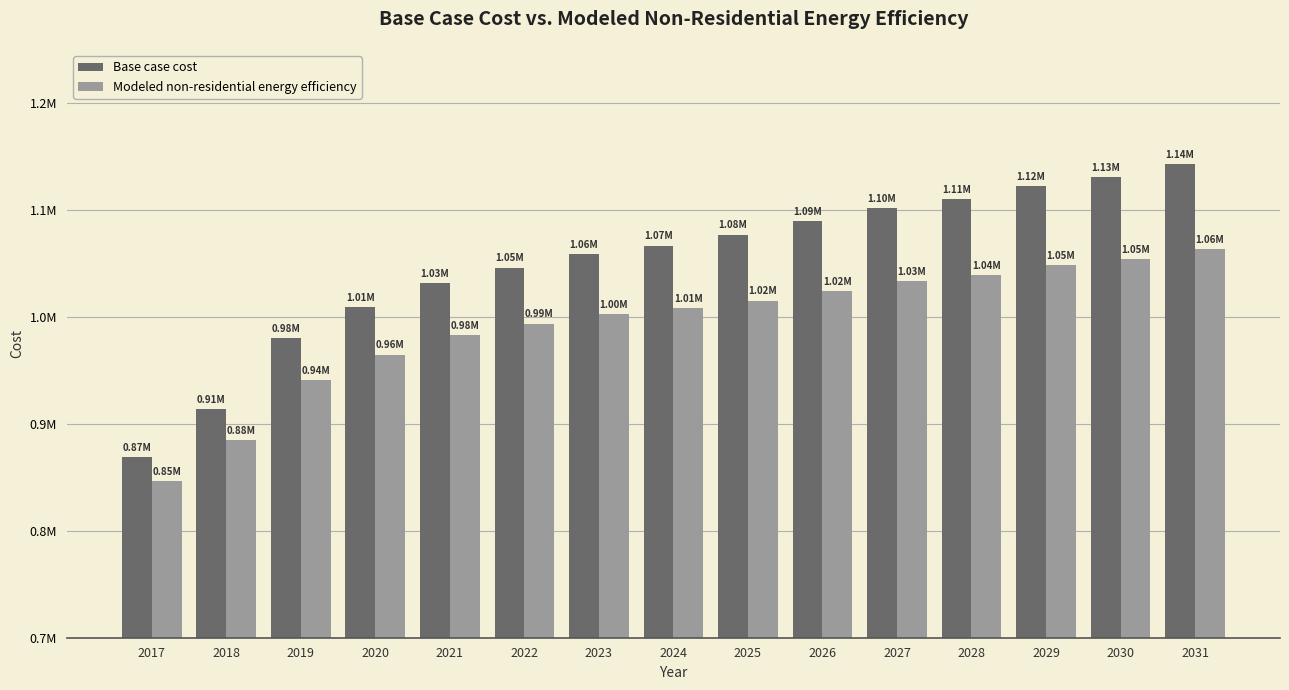

Which category has the lowest value in the Modeled non-residential energy efficiency series?

2017